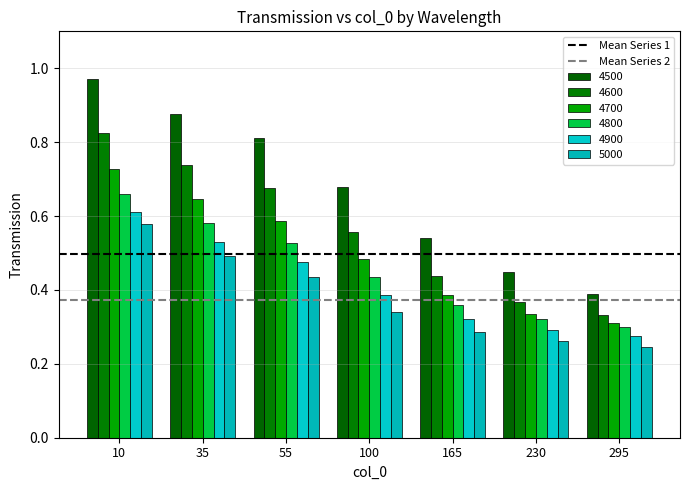

Are the bars grouped side by side (vs. stacked)?

Yes